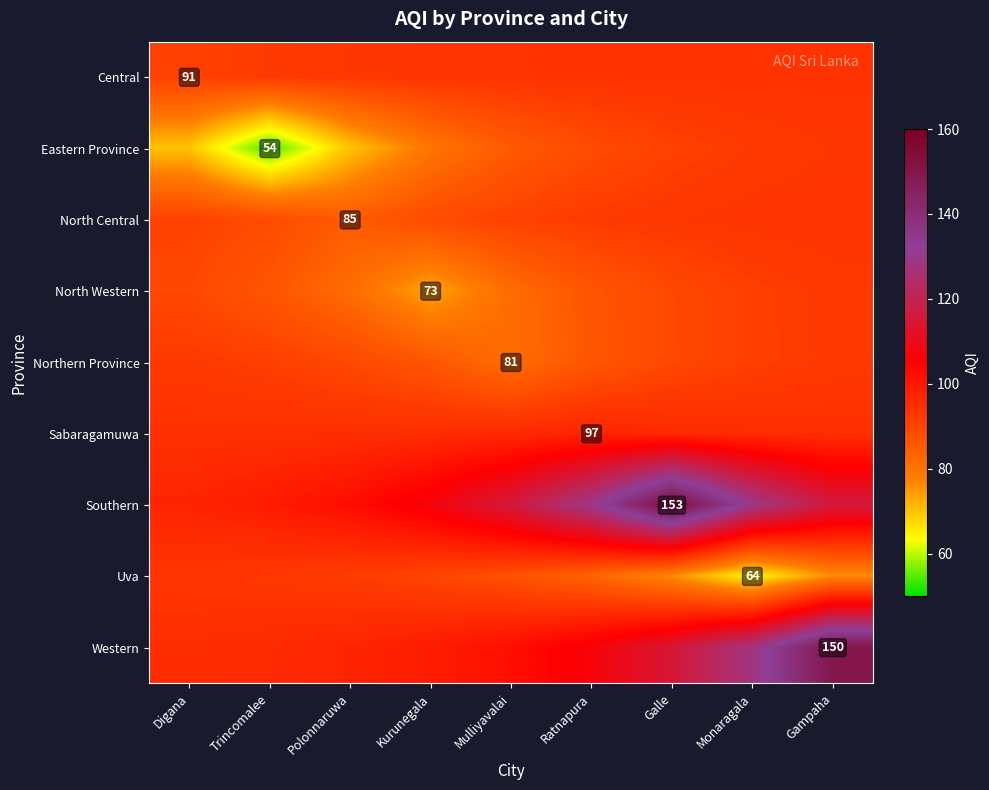

How many values in the Western series exceed 101?

5